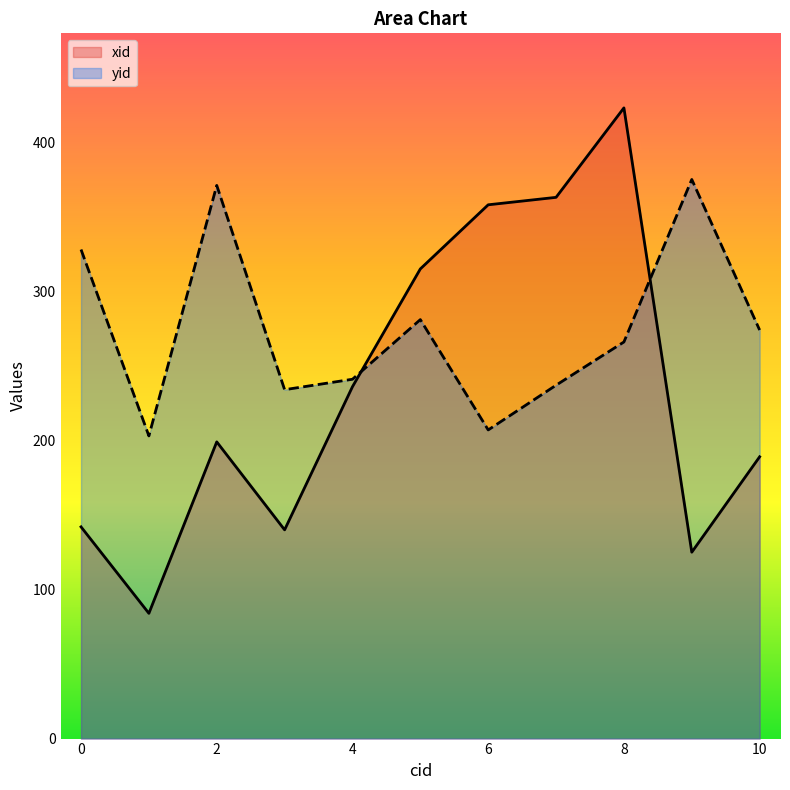

Between which two adjacent categories do yid and xid first intersect?

4 and 5